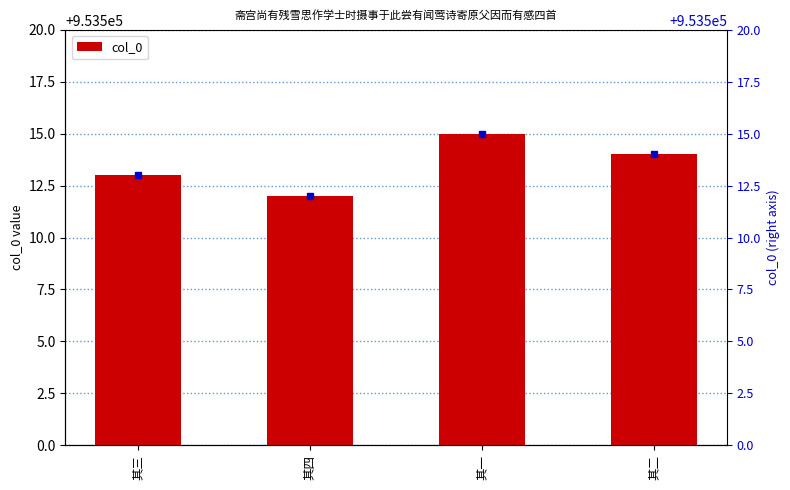

What is the sum of the values at 其三 and 其一?

1907028